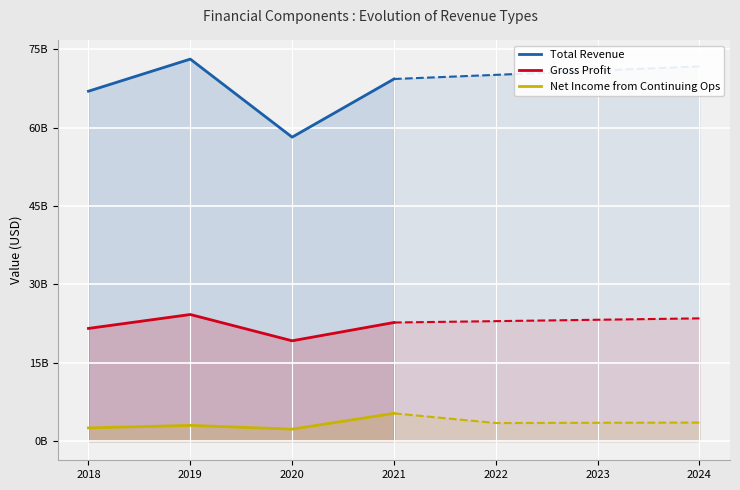

Where is Gross Profit nearest to the value 21735350000?

2018